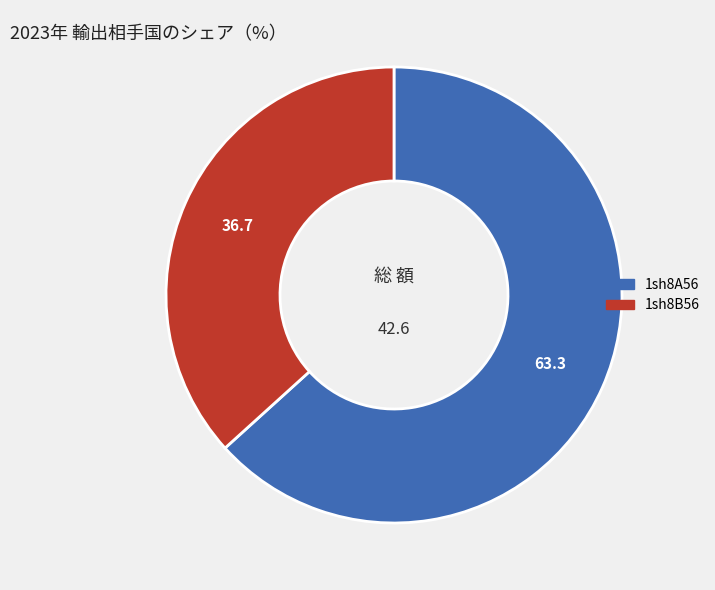

Is it true that 1sh8A56 is 75% of the pie?

False